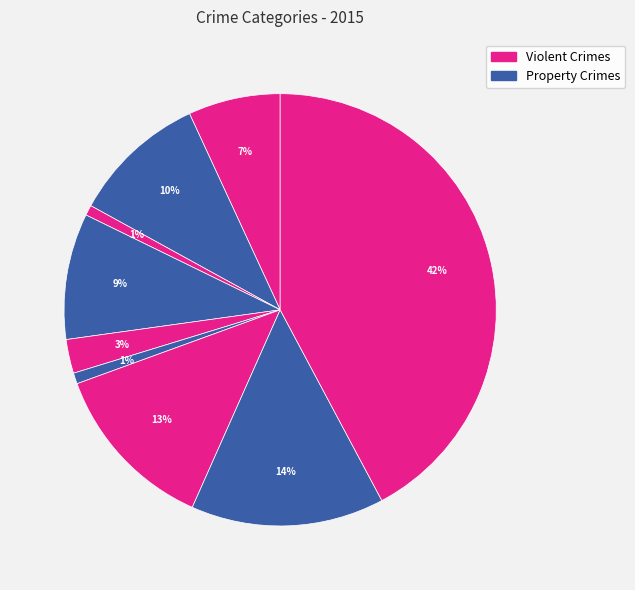

Rank the categories by value from highest to lowest.

Theft, Robbery, Motor Vehicle Theft, Aggravated Battery, Burglary, Aggravated Assault, Criminal Sexual Assault, Homicide, Arson